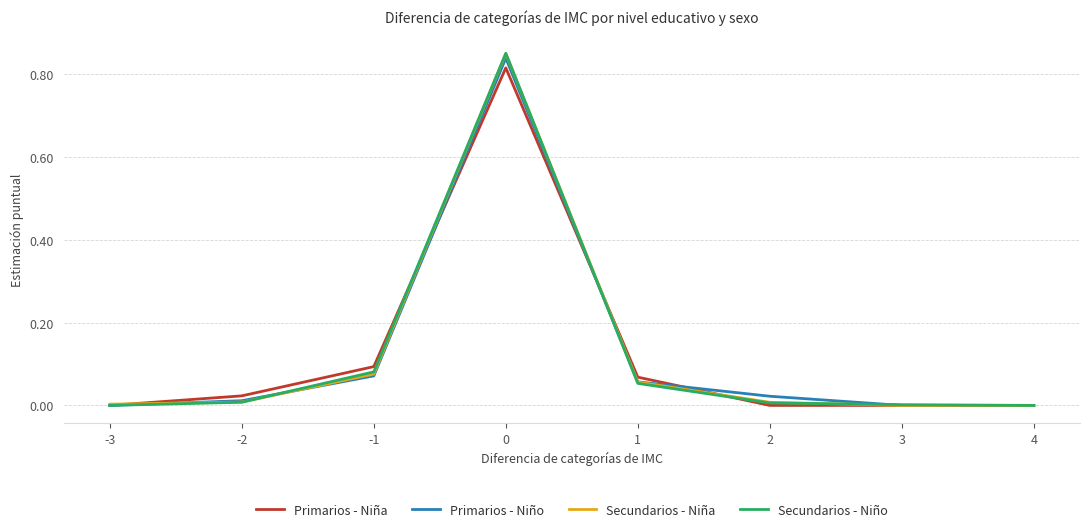

Does the chart display data point markers on the line(s)?

No